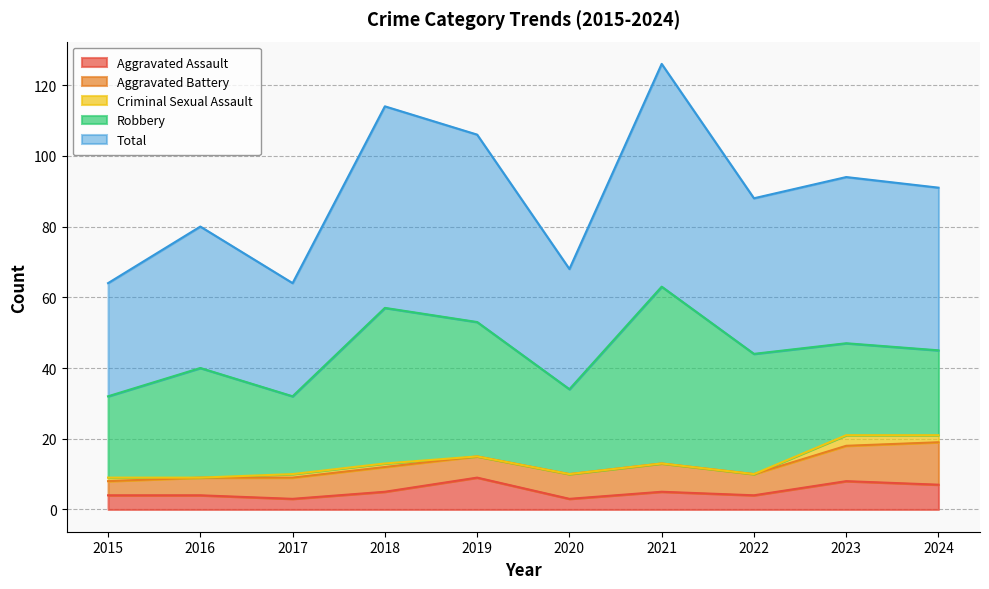

What are all the series names shown in the legend?

Aggravated Assault, Aggravated Battery, Criminal Sexual Assault, Robbery, Total